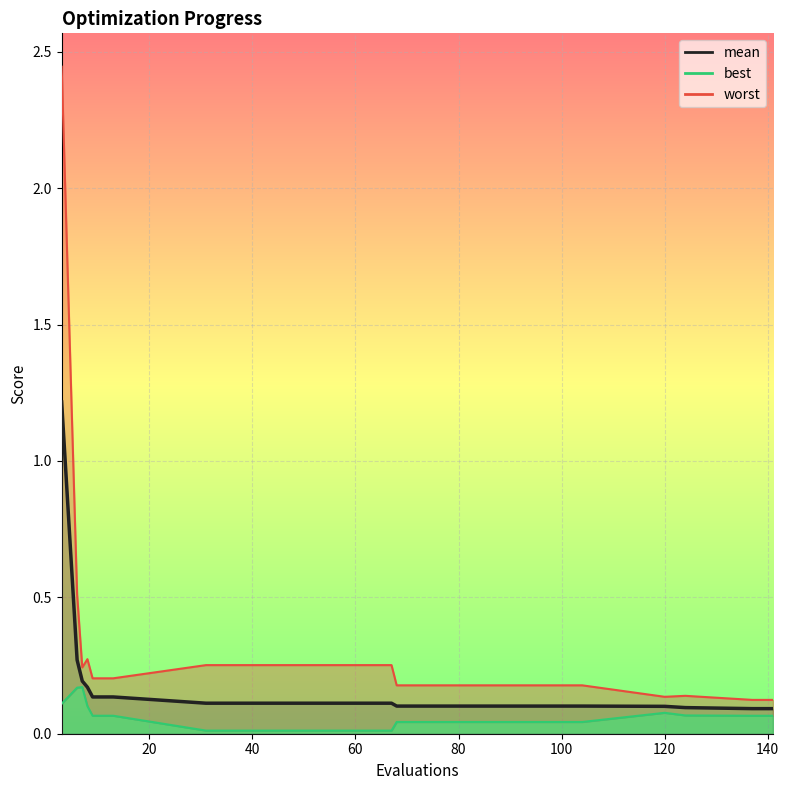

How many lines are shown in the chart?

3